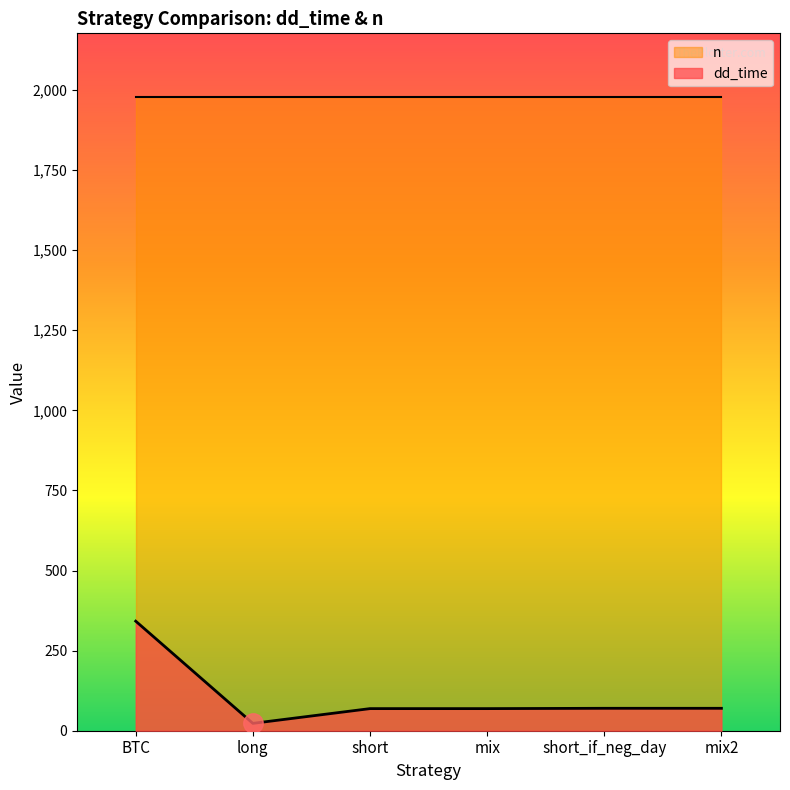

How many values are below 70?

3